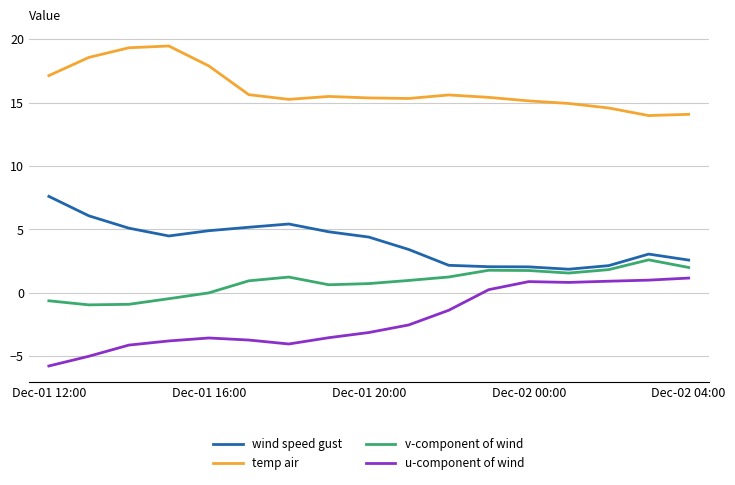

Which series has the largest range (max minus min)?

u-component of wind